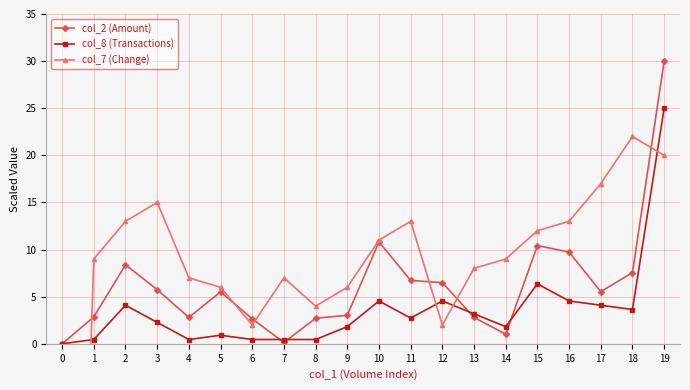

True or false: col_8 (Transactions) and col_2 (Amount) intersect in this chart.

True